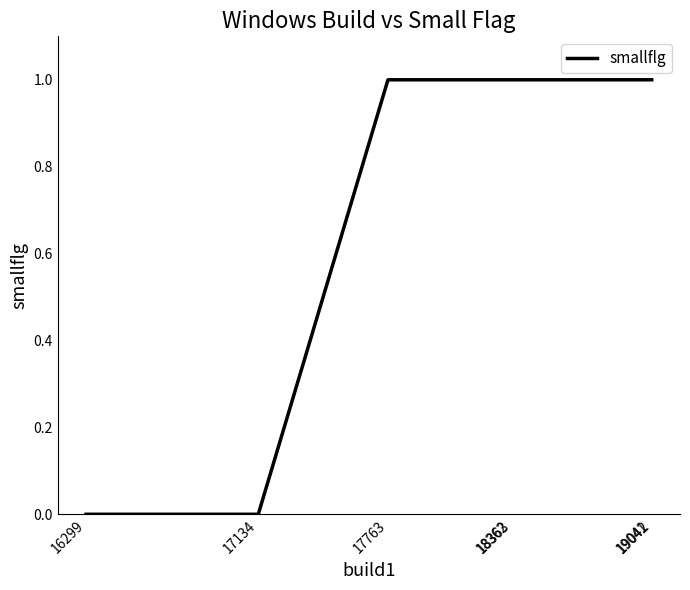

Reading left to right, what are all the values shown in this chart?

16299=0	17134=0	17763=1	18362=1	18363=1	19041=1	19042=1